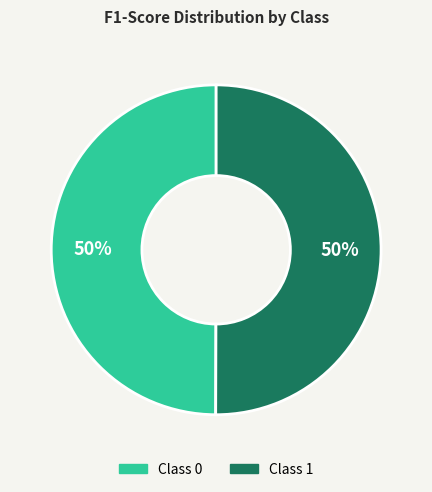

To the nearest percent, what is the average slice percentage?

50%